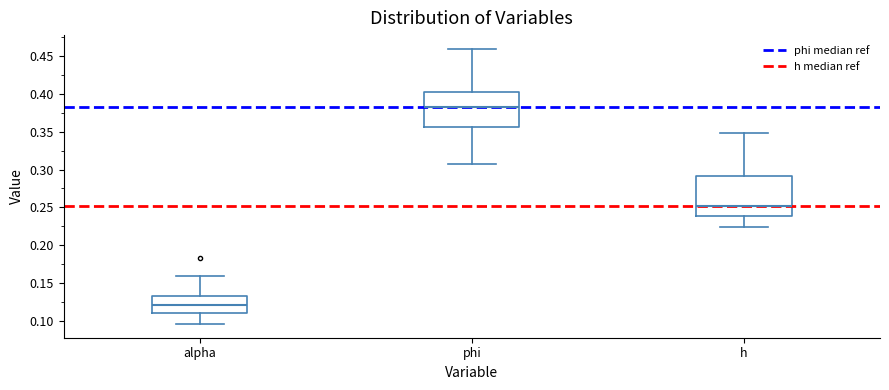

Where is the upper edge of the box for h on the y-axis? The values are not printed on the chart, so give them approximately, as read against the axis.

0.290